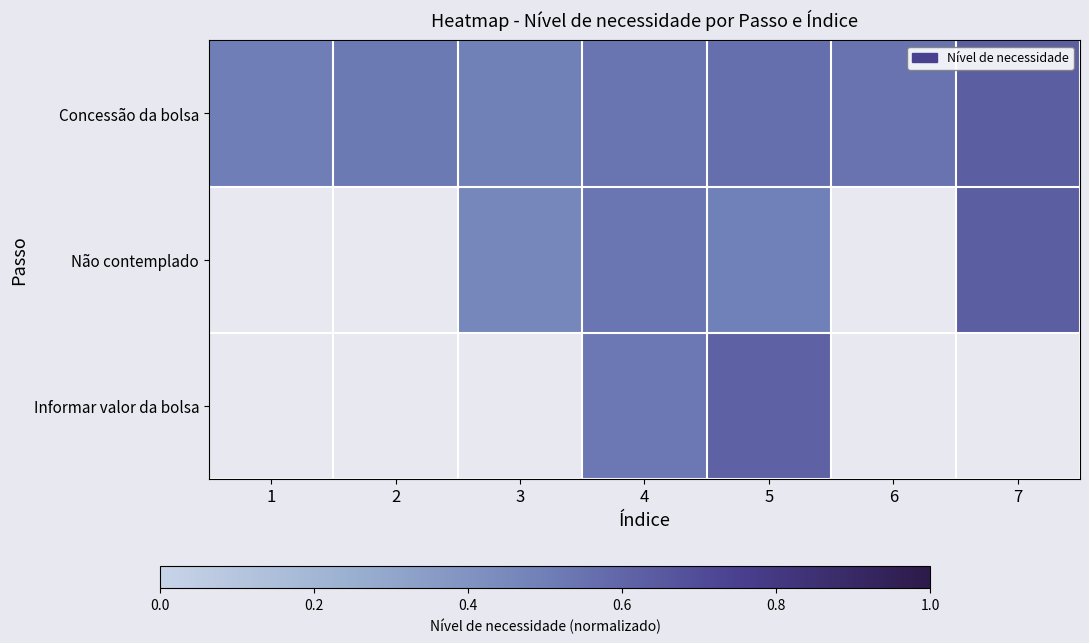

Rank the categories by Concessão da bolsa value from highest to lowest.

7, 5, 6, 4, 2, 1, 3